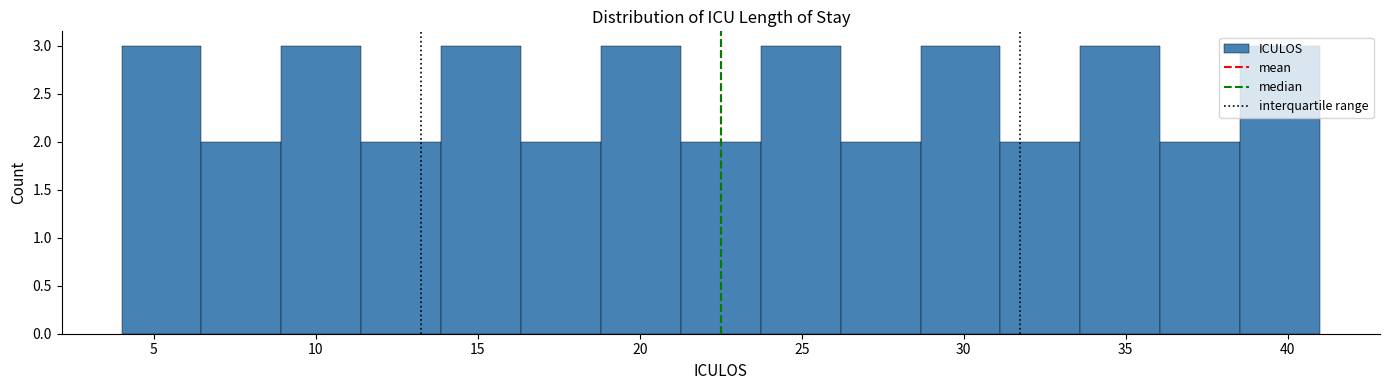

What is the height of the bar covering 21.5 to 23.5 on the x-axis? Neither the bar edges nor the heights are printed on the chart, so give them approximately, as read against the axes.

2